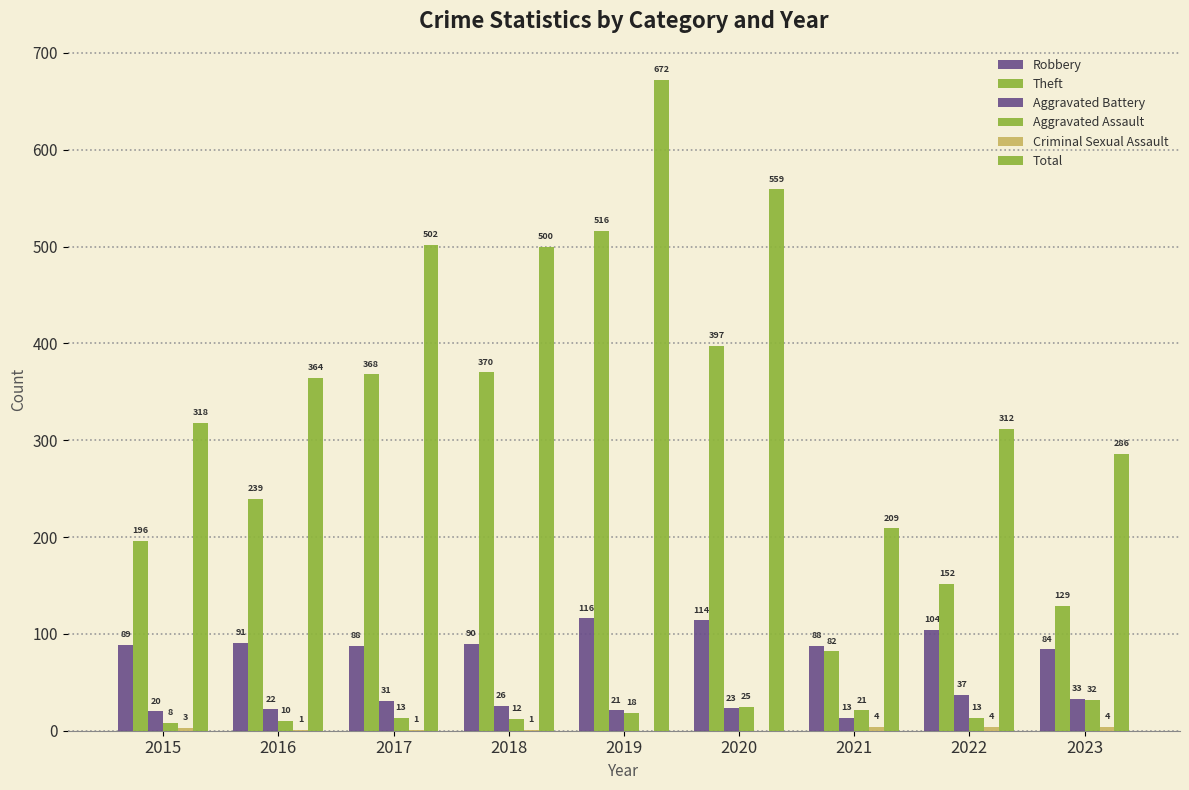

At which category is the sum across all series the highest?

2019